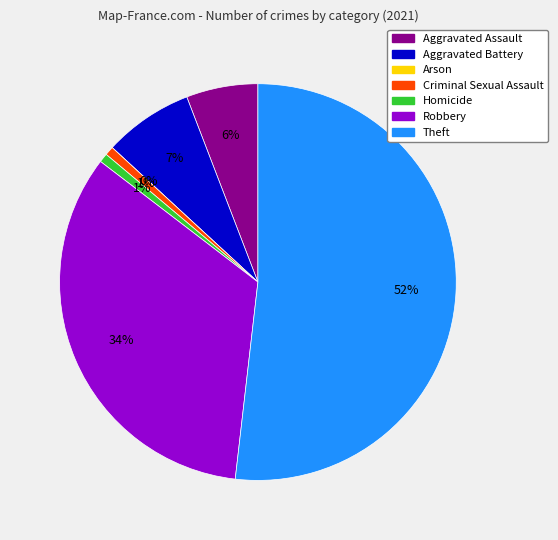

Rank the categories by value from lowest to highest.

Arson, Criminal Sexual Assault, Homicide, Aggravated Assault, Aggravated Battery, Robbery, Theft